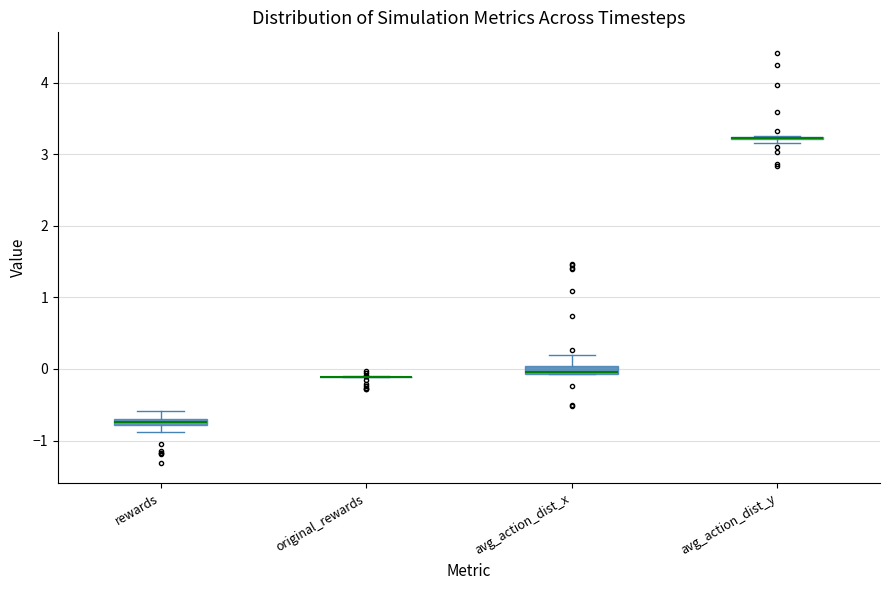

Where does the upper whisker of the box for avg_action_dist_x end on the y-axis? The values are not printed on the chart, so give them approximately, as read against the axis.

0.2